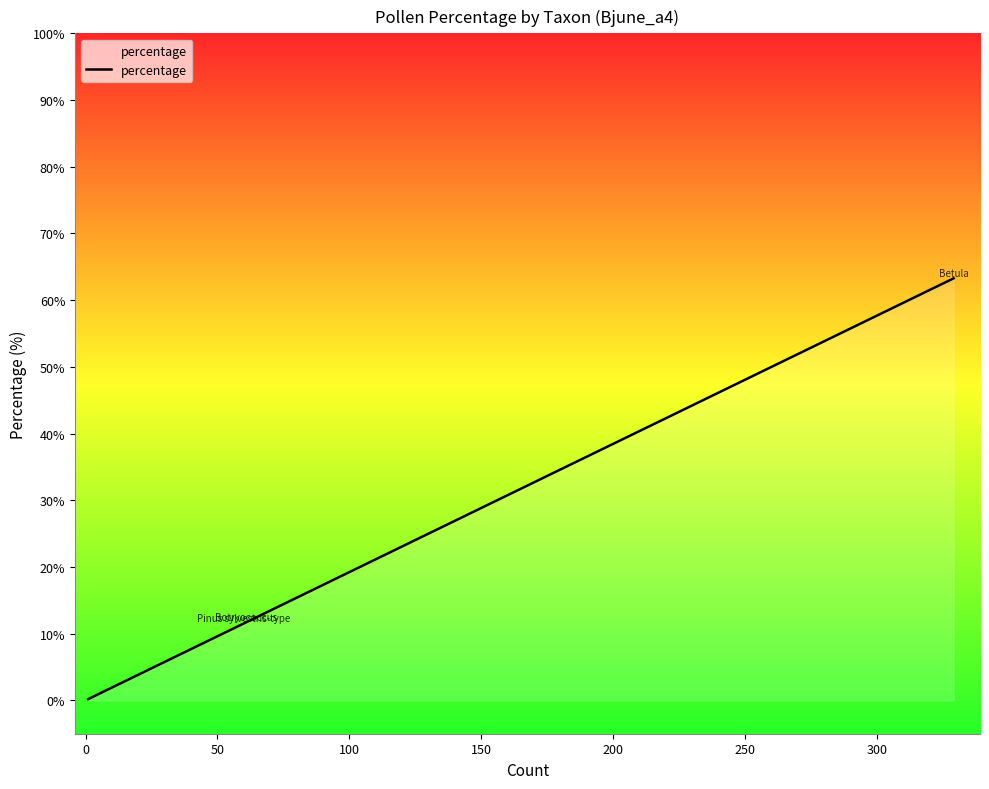

What is the sum of all values?

116.9